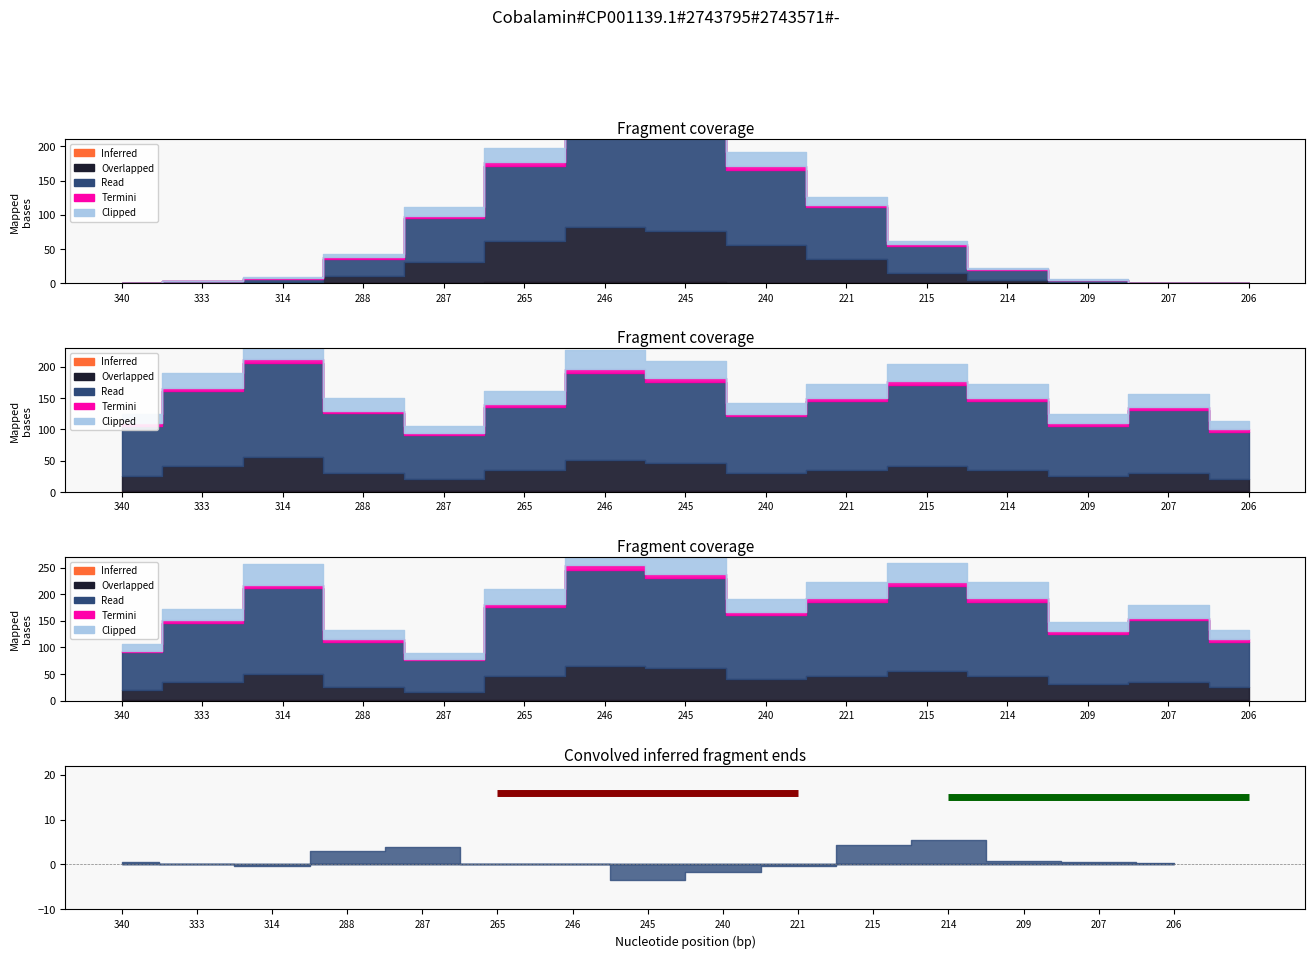

At which category does the chart reach its minimum across all series?

340